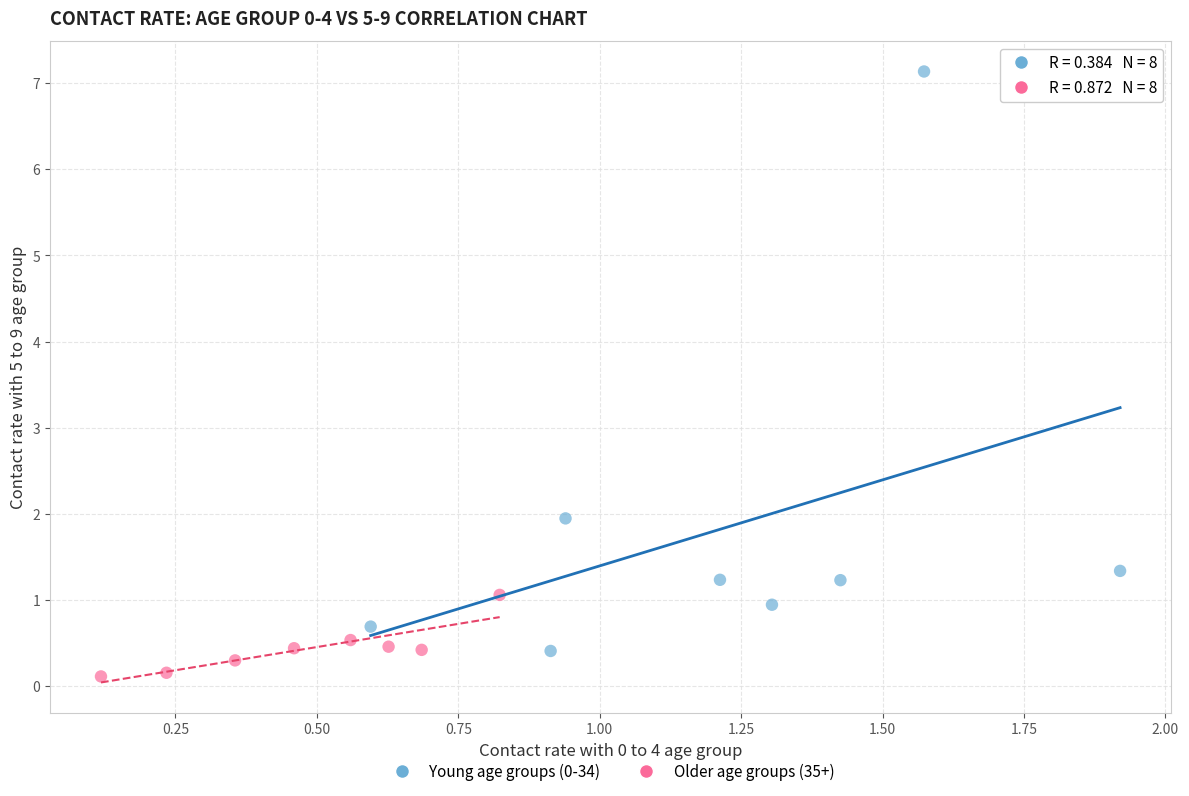

Which series contains the highest Y value?

Young age groups (0-34)